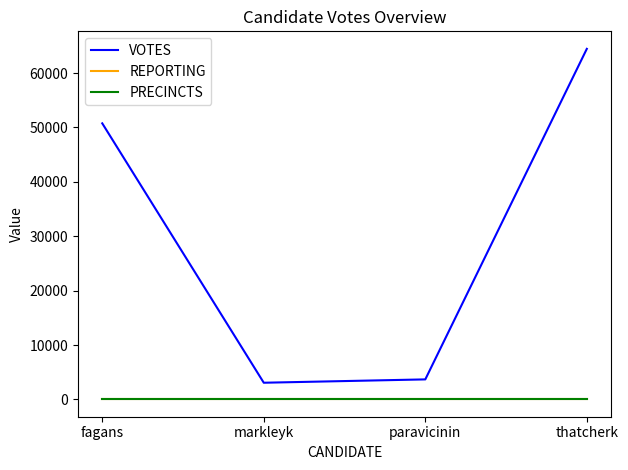

What are all the series names shown in the legend?

VOTES, REPORTING, PRECINCTS